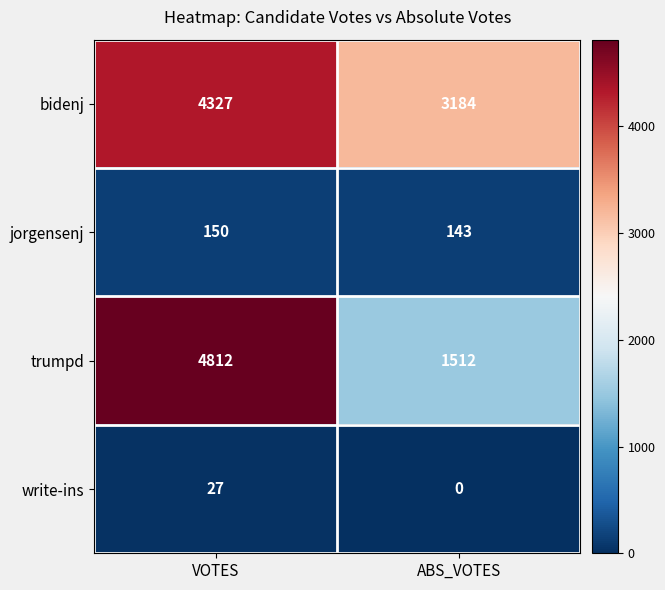

What is the greatest value displayed?

4812